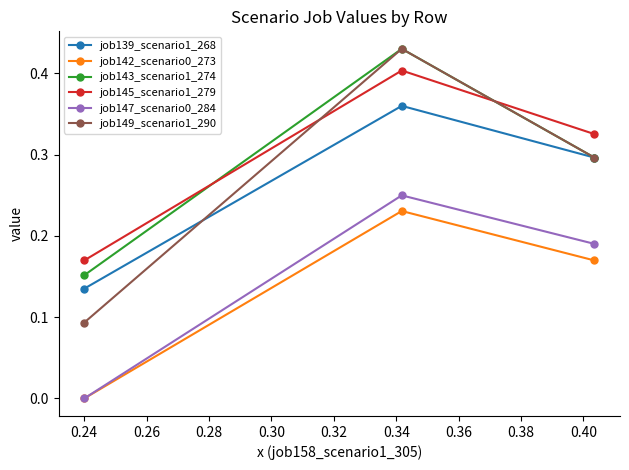

Which series has the largest range (max minus min)?

job149_scenario1_290